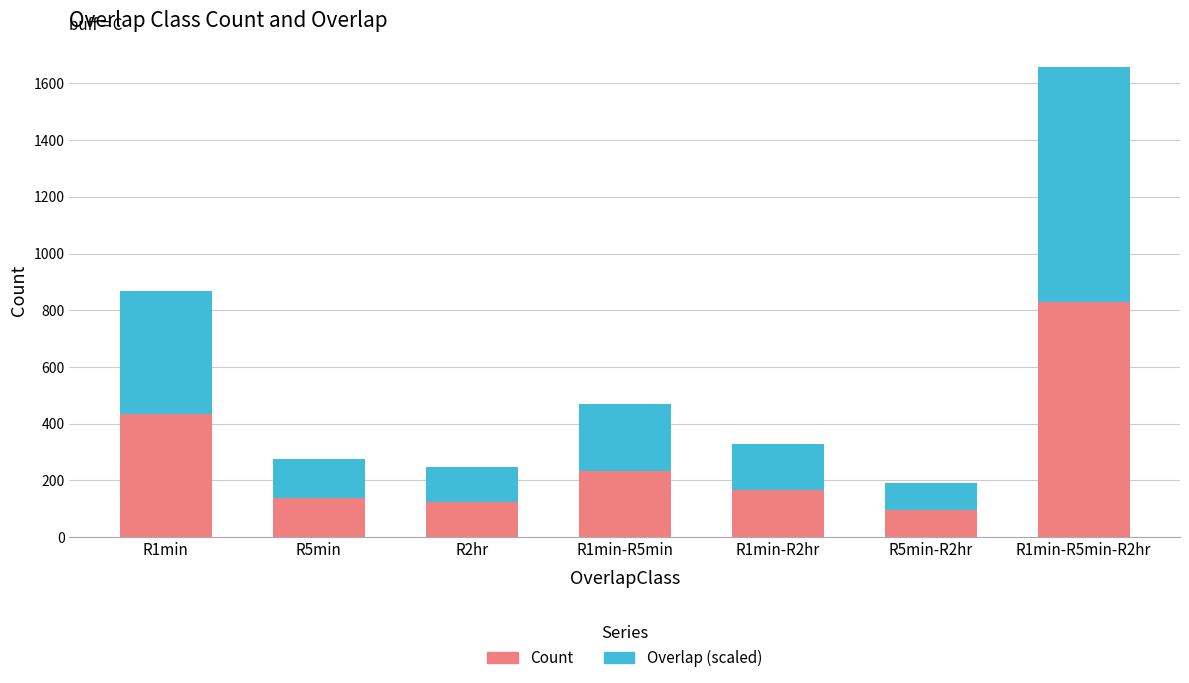

At which label does Count reach its peak?

R1min-R5min-R2hr